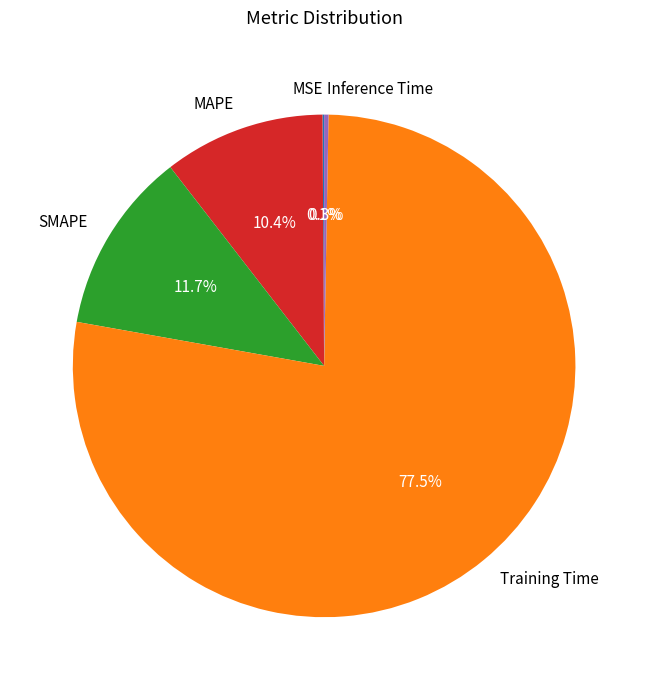

Combined, what portion of the pie is Inference Time and Training Time?

77.8%